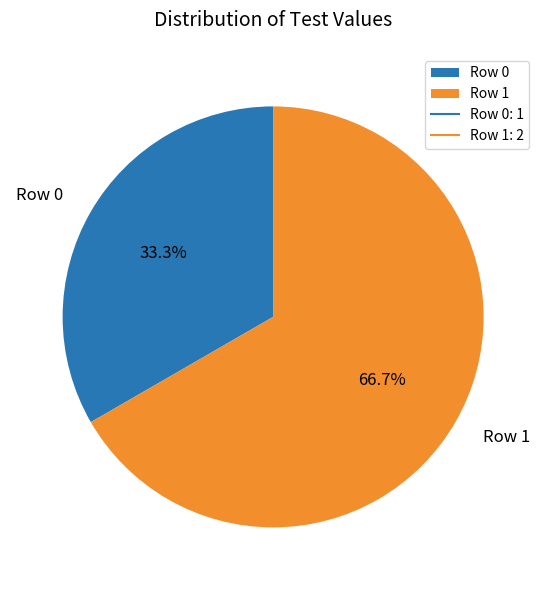

To the nearest percent, what percentage of the pie is Row 0?

33%